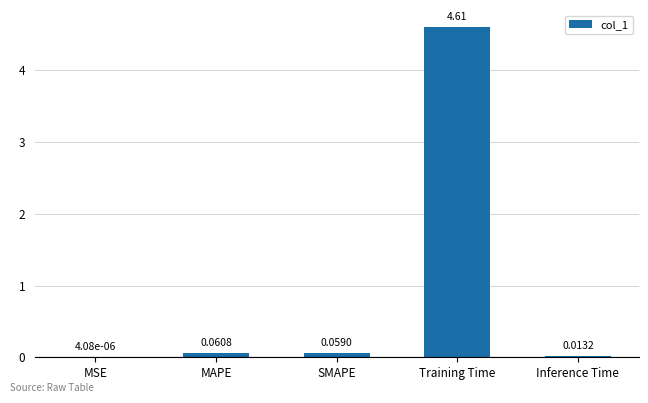

Which has a higher value, MSE or Inference Time?

Inference Time